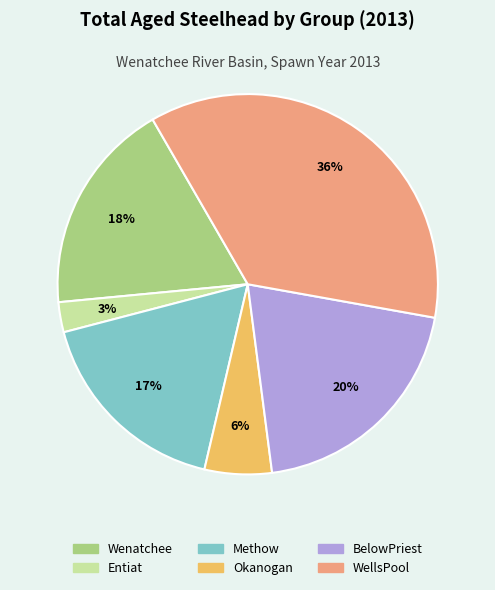

Is the sum of WellsPool and Wenatchee greater than half?

Yes